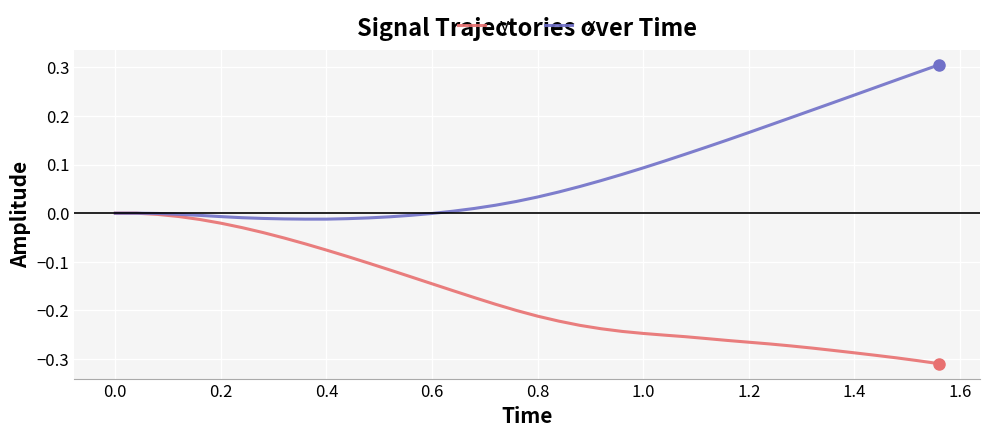

List the series in order of their peak value, highest first.

x, y